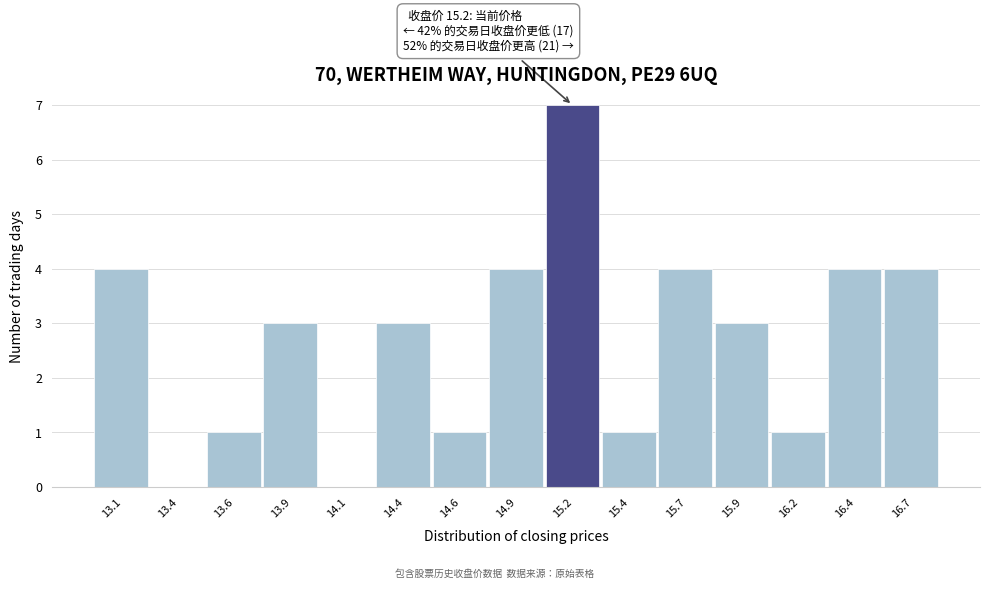

Reading left to right, transcribe all the data shown in this chart.

13.1=4	13.4=0	13.6=1	13.9=3	14.1=0	14.4=3	14.6=1	14.9=4	15.2=7	15.4=1	15.7=4	15.9=3	16.2=1	16.4=4	16.7=4